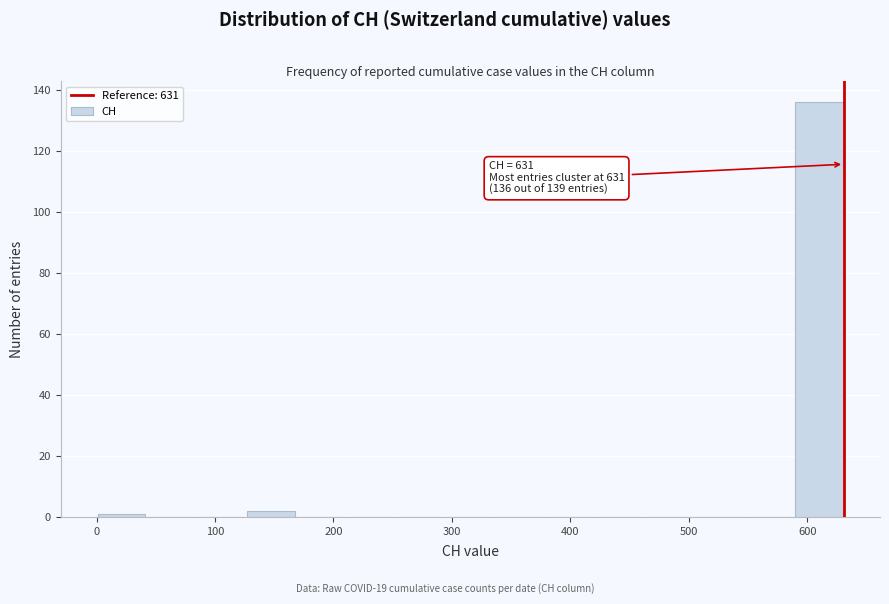

Which range on the x-axis has the tallest bar?

590 to 630